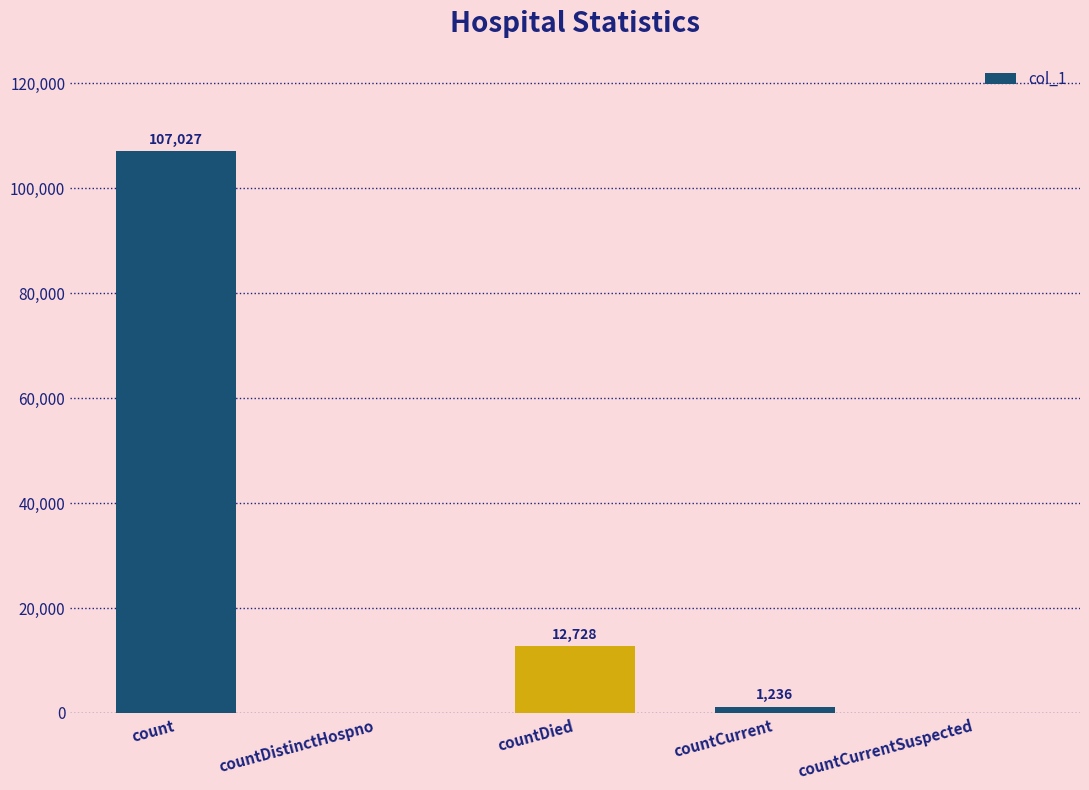

At which category does the chart reach its peak across all series?

count